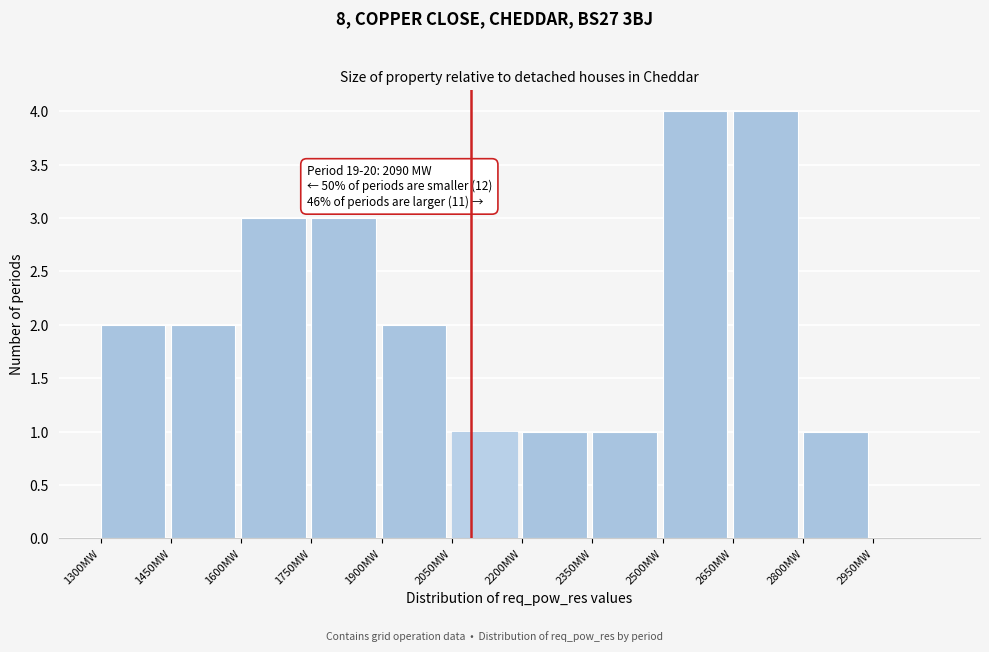

Reading left to right, what are all the values shown in this chart?

1300MW=2	1450MW=2	1600MW=3	1750MW=3	1900MW=2	2050MW=1	2200MW=1	2350MW=1	2500MW=4	2650MW=4	2800MW=1	2950MW=0